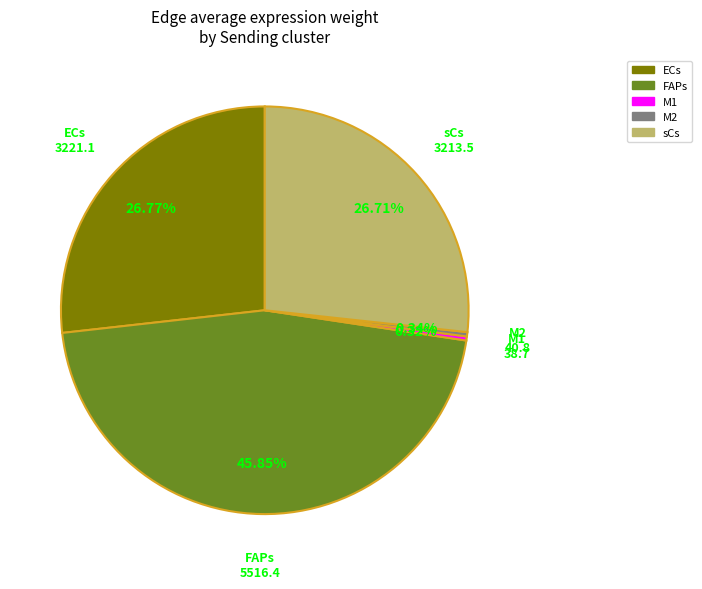

To the nearest percent, what is the difference between the largest and smallest slice percentages?

46%